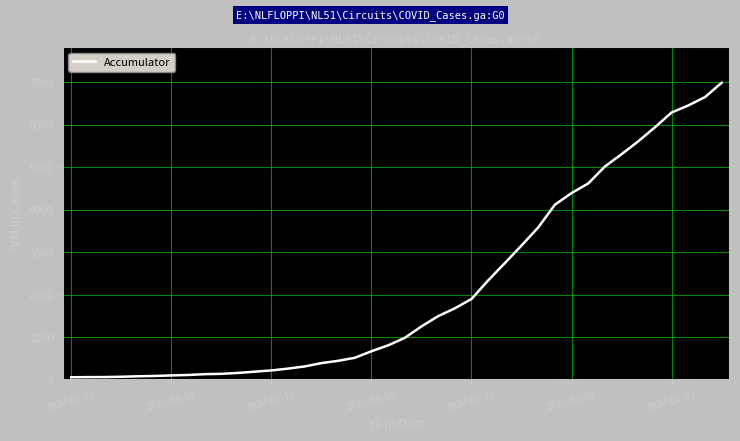

Is this an area chart (filled region under the line)?

No